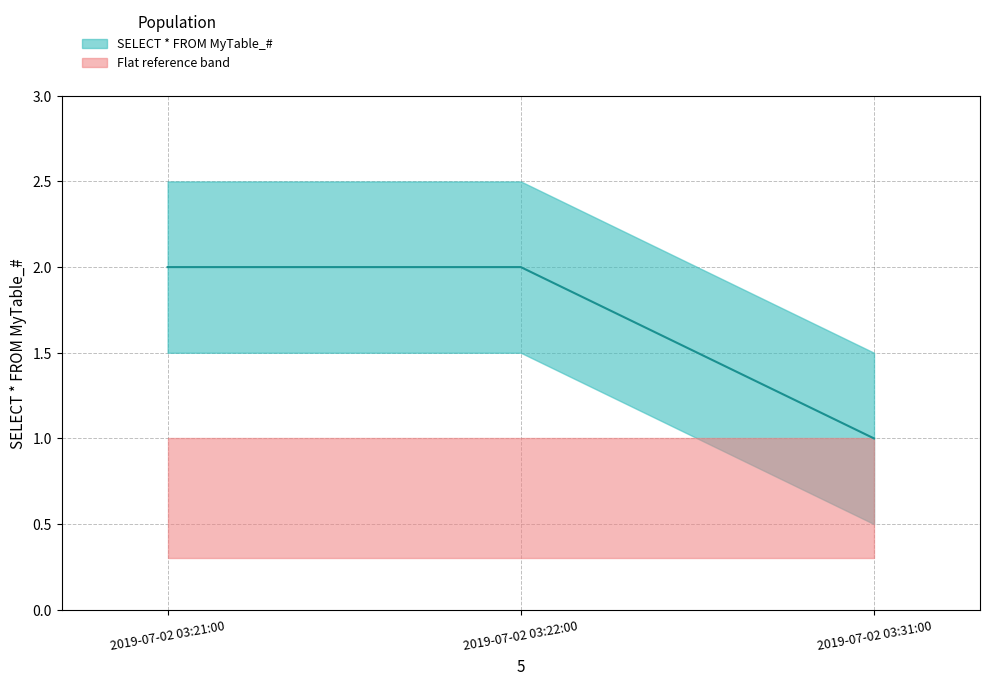

Reading right to left, transcribe all the data shown in this chart.

2019-07-02 03:31:00=1	2019-07-02 03:22:00=2	2019-07-02 03:21:00=2